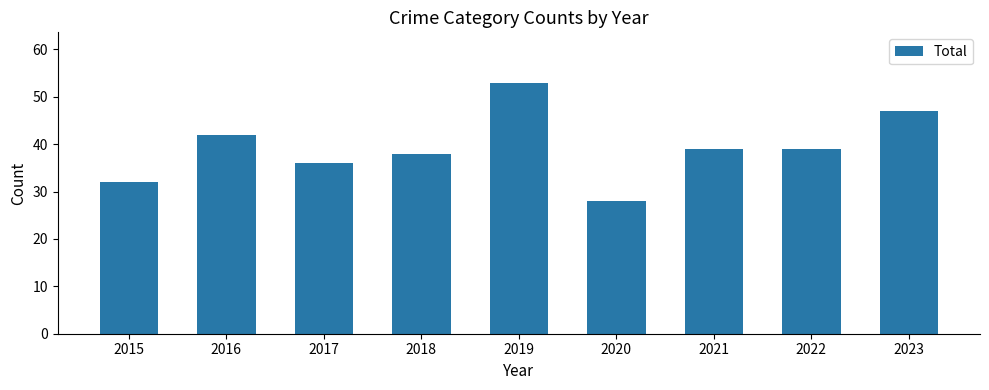

What is the change in value from 2019 to 2020?

-25